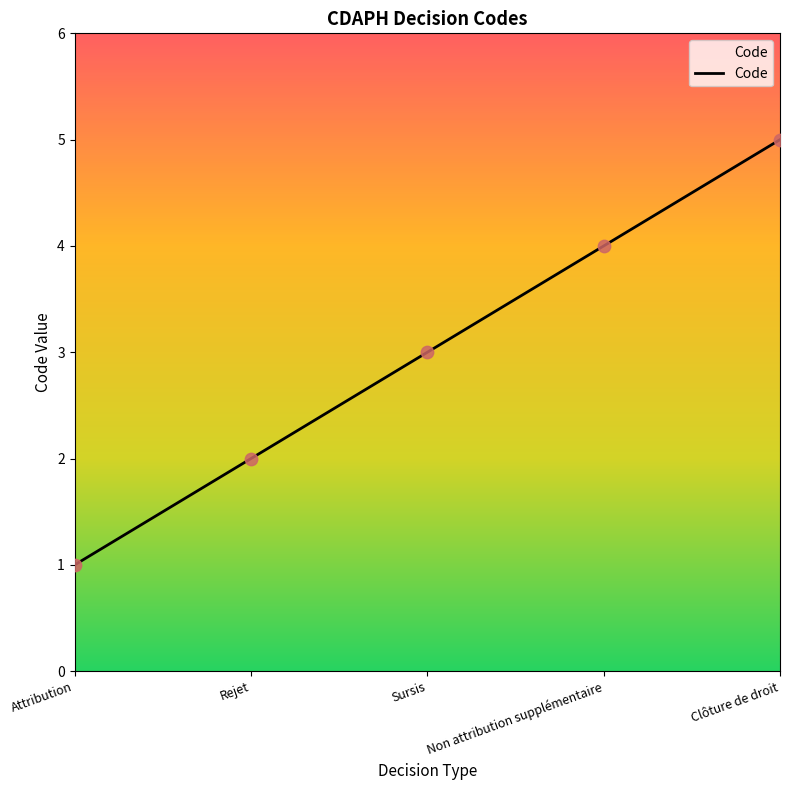

Between Sursis and Clôture de droit, which is larger?

Clôture de droit